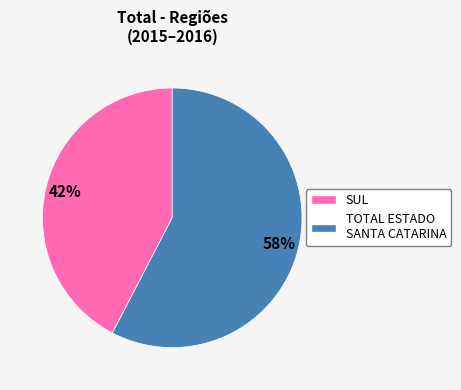

Is there any slice that represents more than half of the pie?

Yes